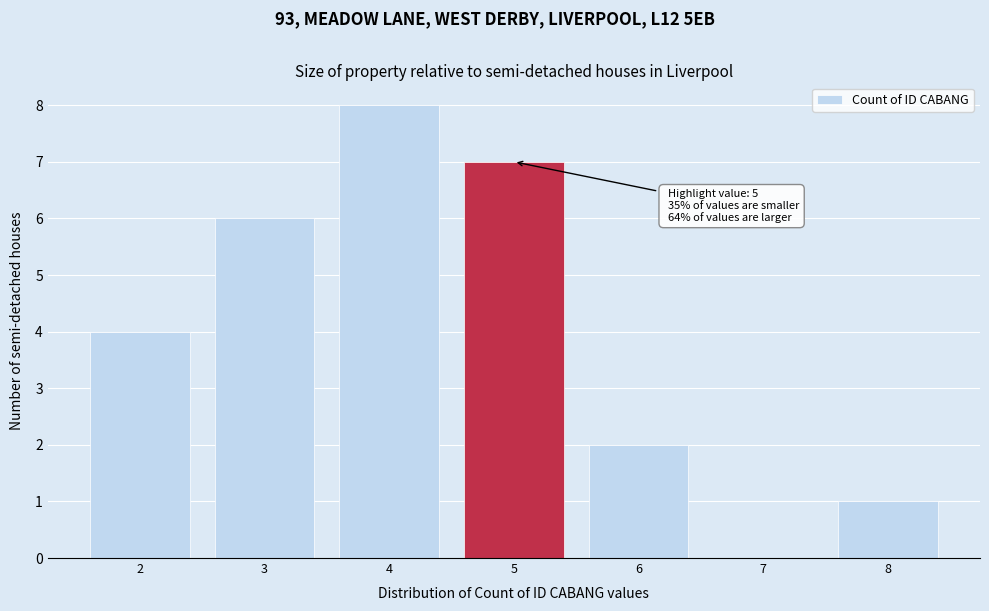

Which range on the x-axis has the tallest bar?

3.5 to 4.5